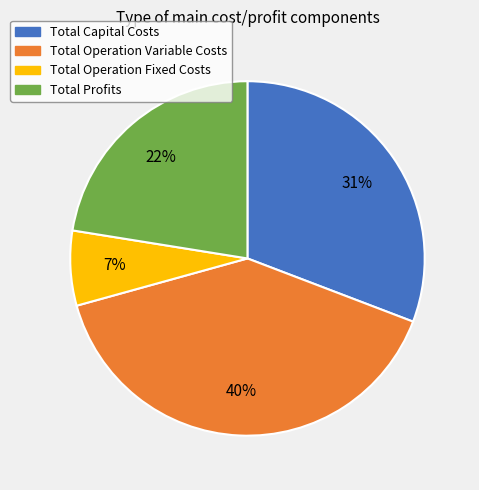

Which has a higher value, Total Operation Variable Costs or Total Capital Costs?

Total Operation Variable Costs